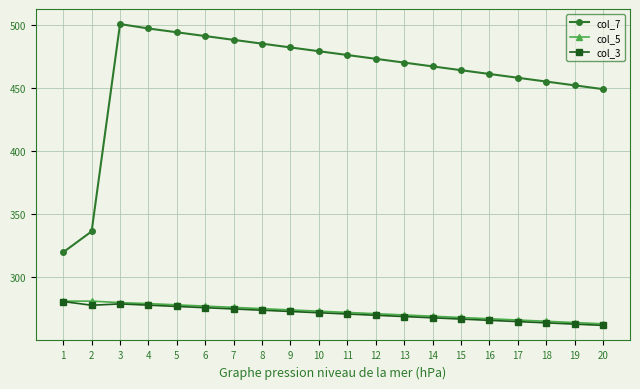

True or false: col_5 has more than 0 interior local peaks.

True